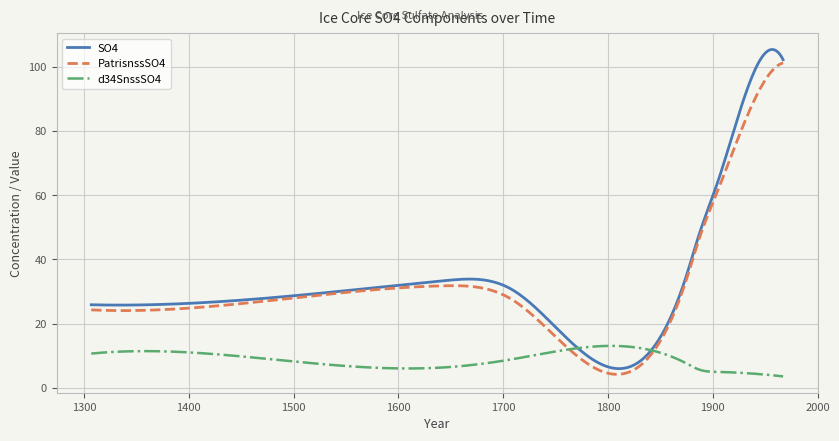

Which series has the largest range (max minus min)?

SO4